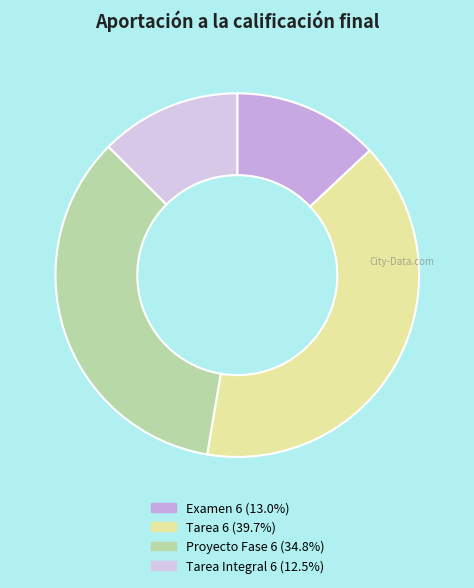

Is it true that Tarea Integral 6 is 21% of the pie?

False